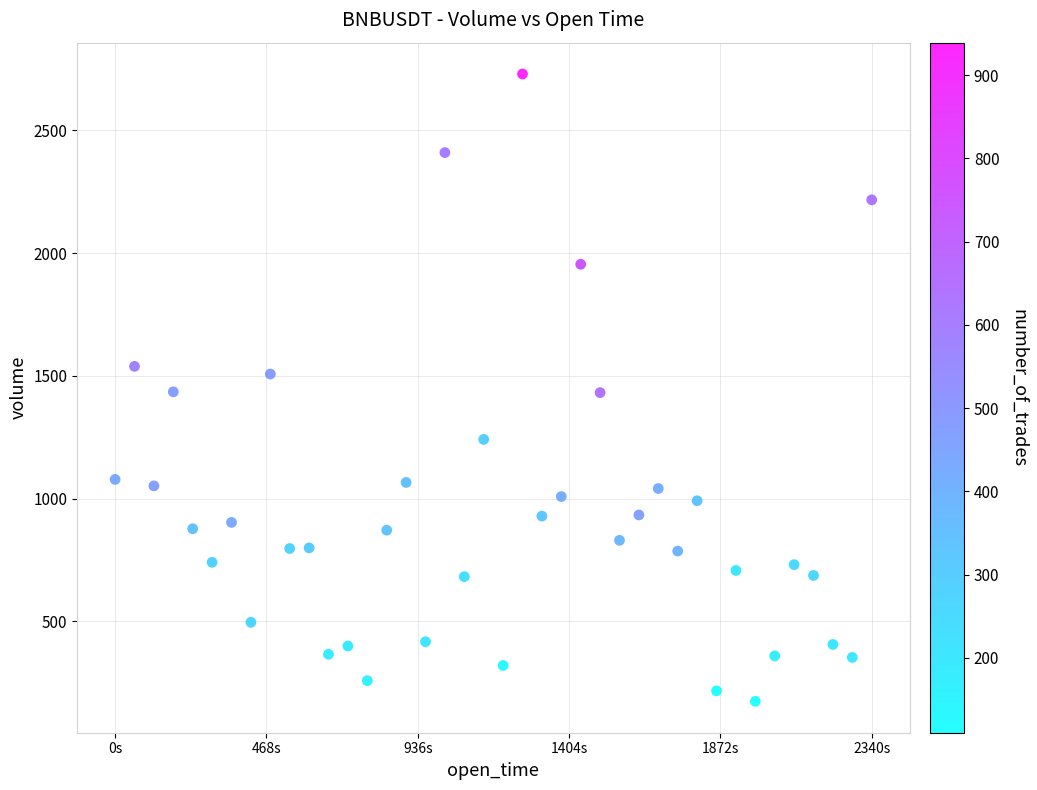

What is the range of X values (max minus min)?

2340000.0